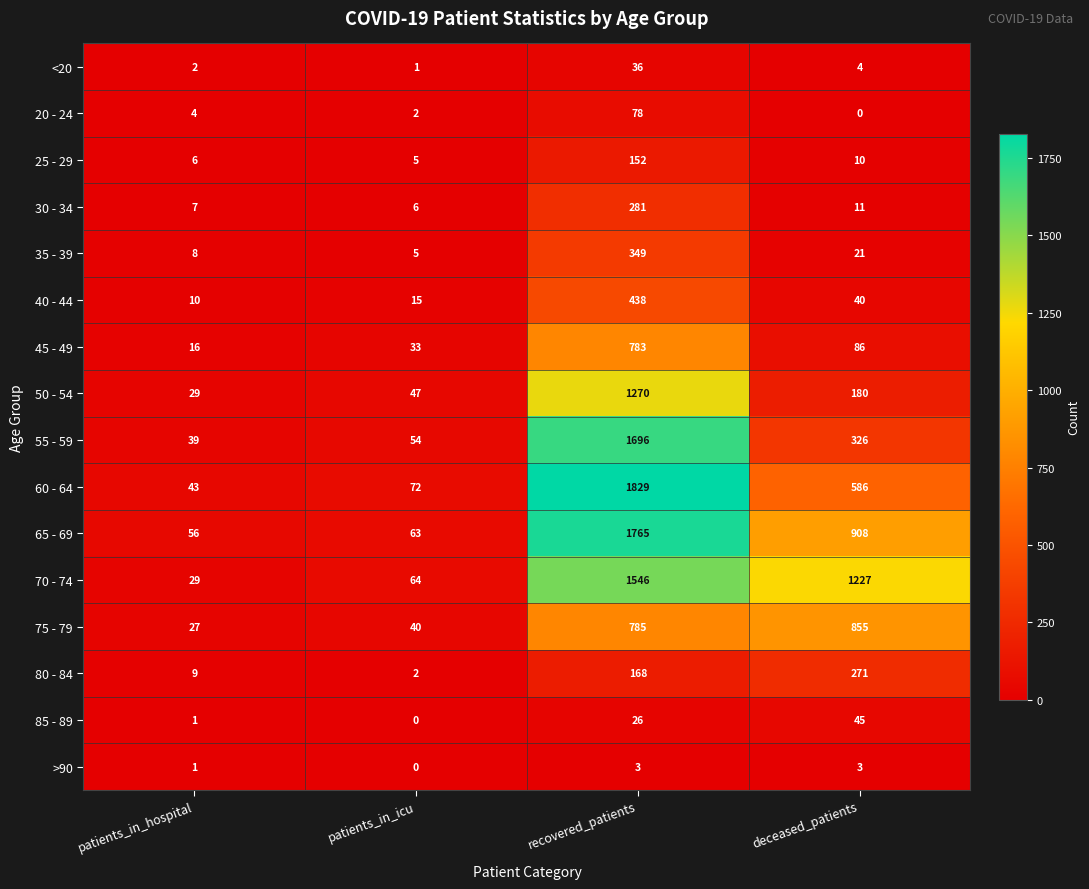

At which category is the sum across all series the highest?

recovered_patients